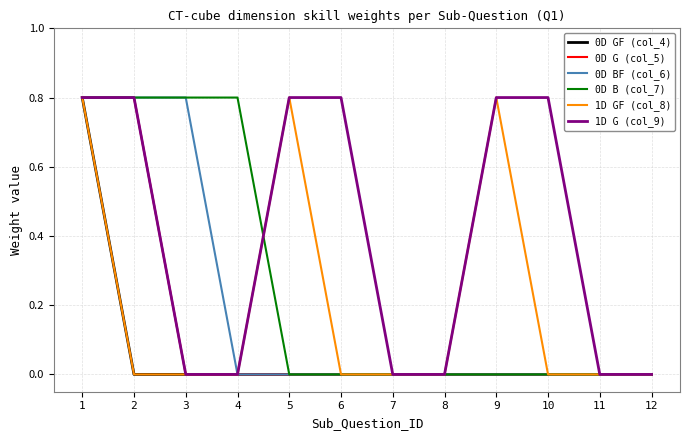

What is the maximum value shown in the chart?

0.8